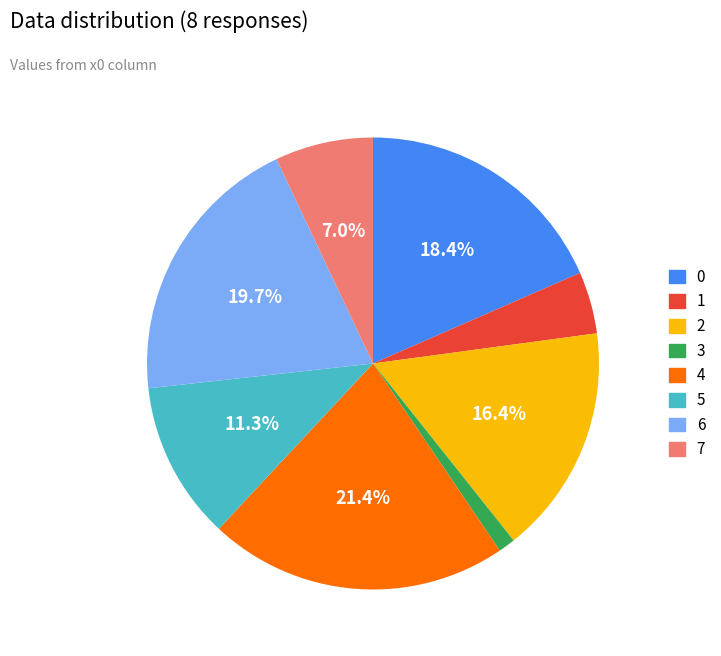

Between 0 and 4, which is larger?

4